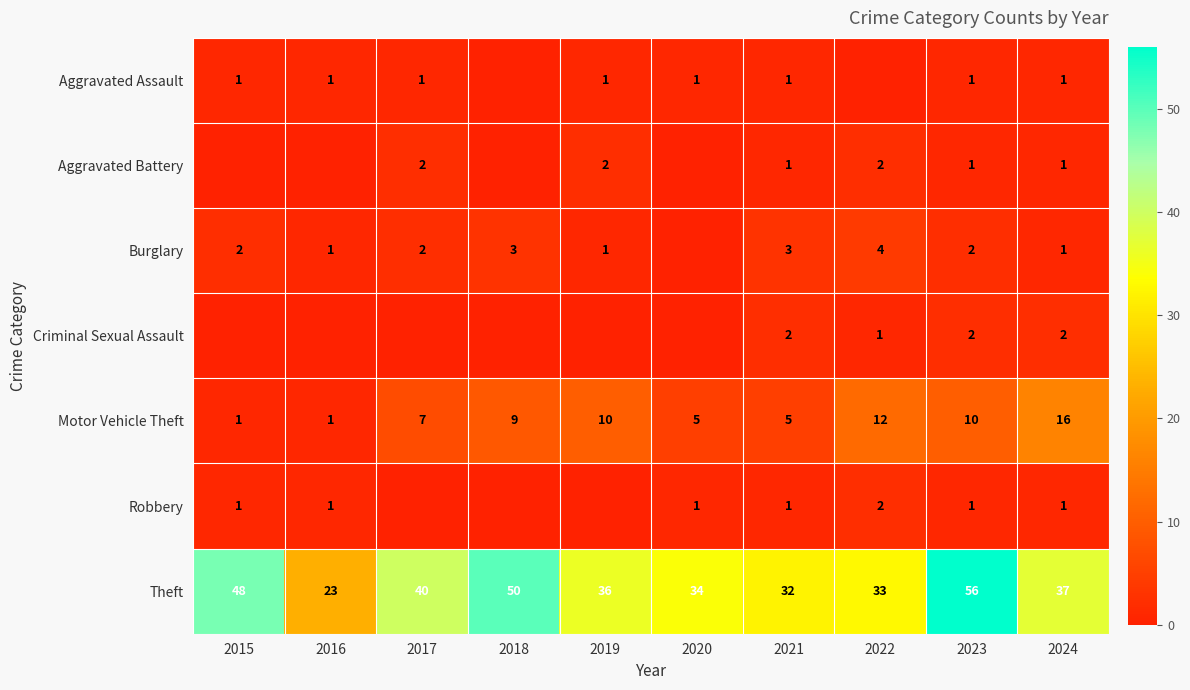

What is the difference between the maximum and minimum values in the Theft series?

33